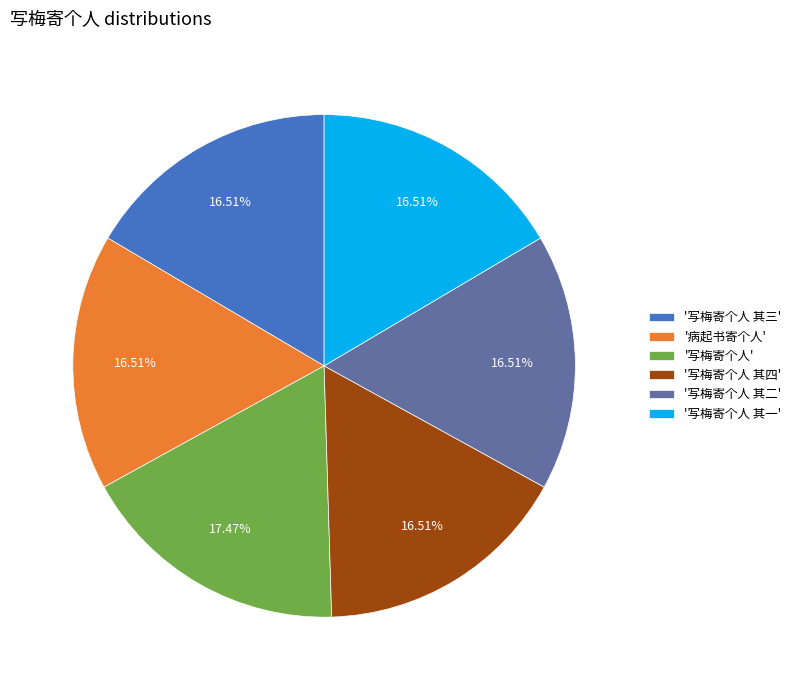

Does any single category account for the majority?

No